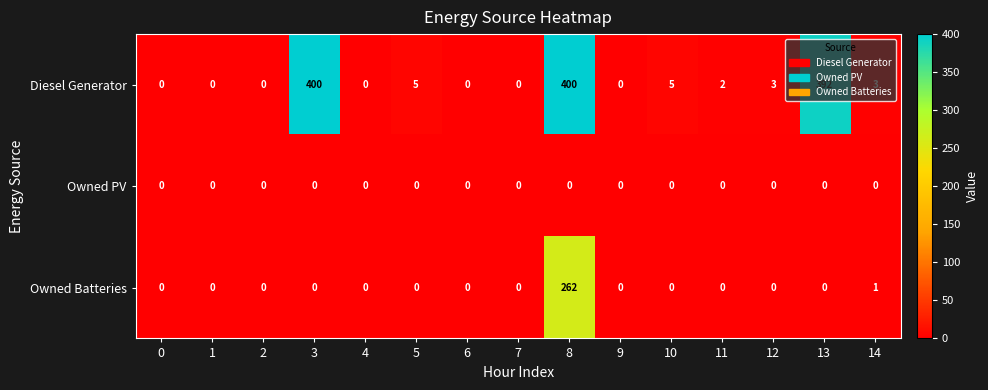

The Owned Batteries series shows 0 at 9. True or false?

True